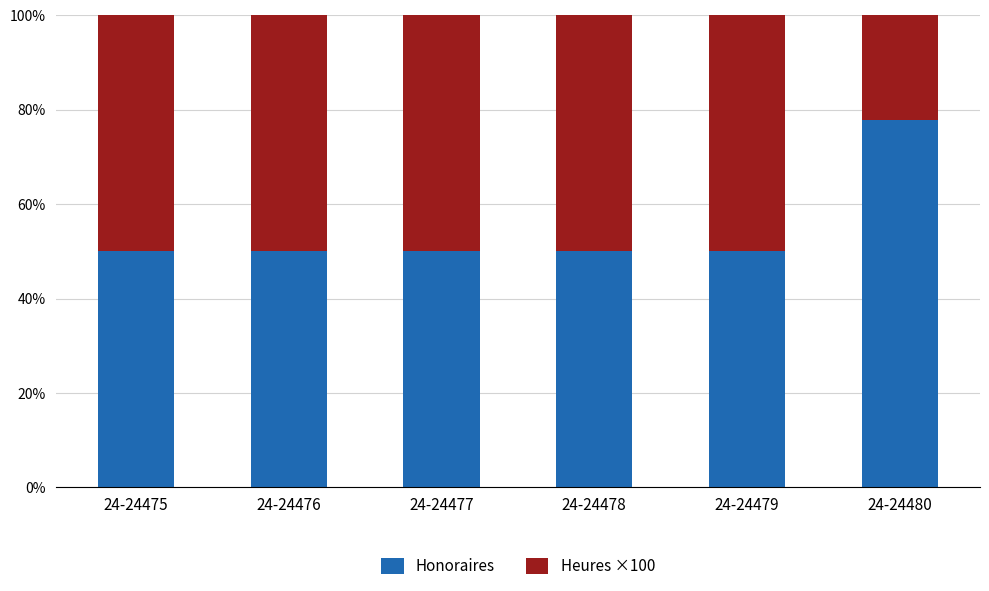

What are all the series names shown in the legend?

Honoraires, Heures ×100